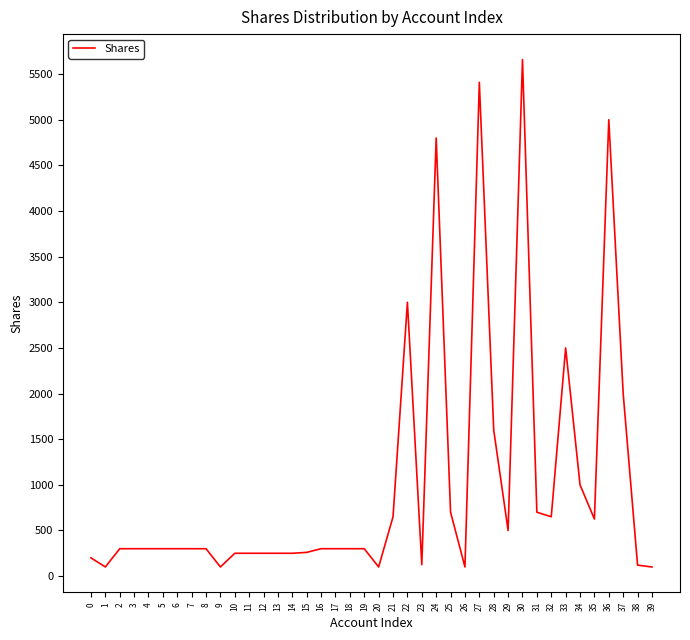

What is the greatest value displayed?

5660